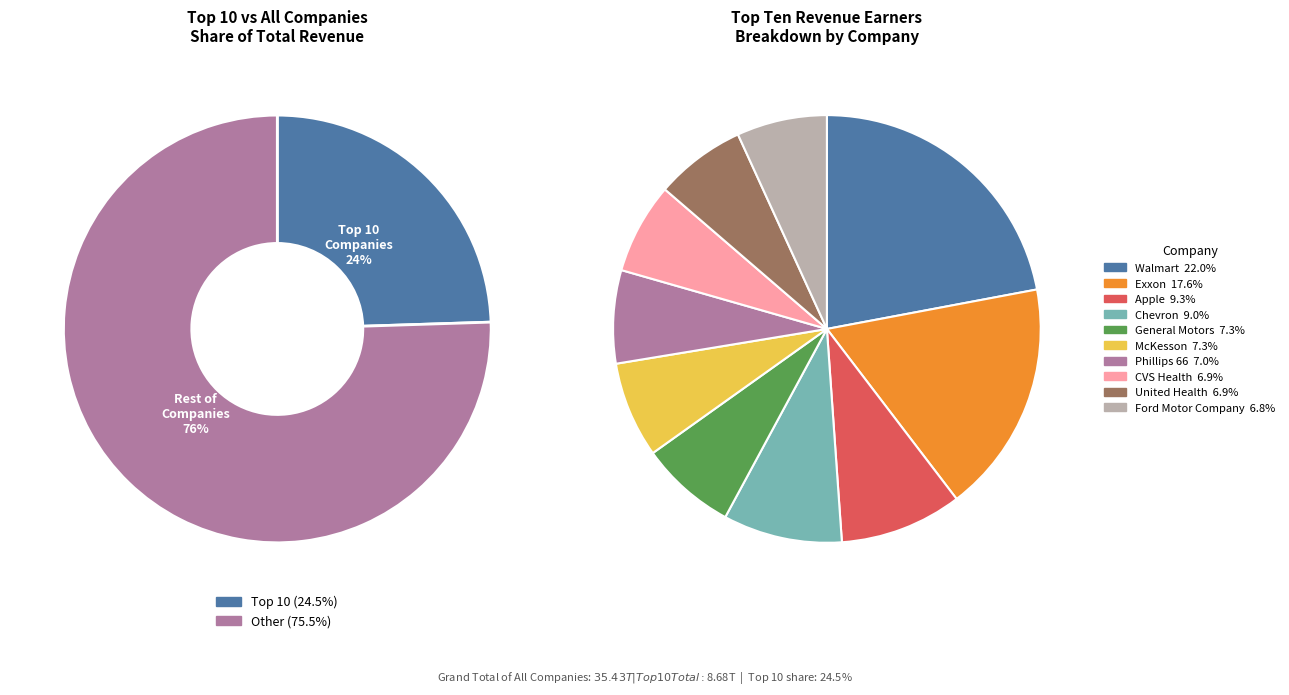

Is there any slice that represents more than half of the pie?

No